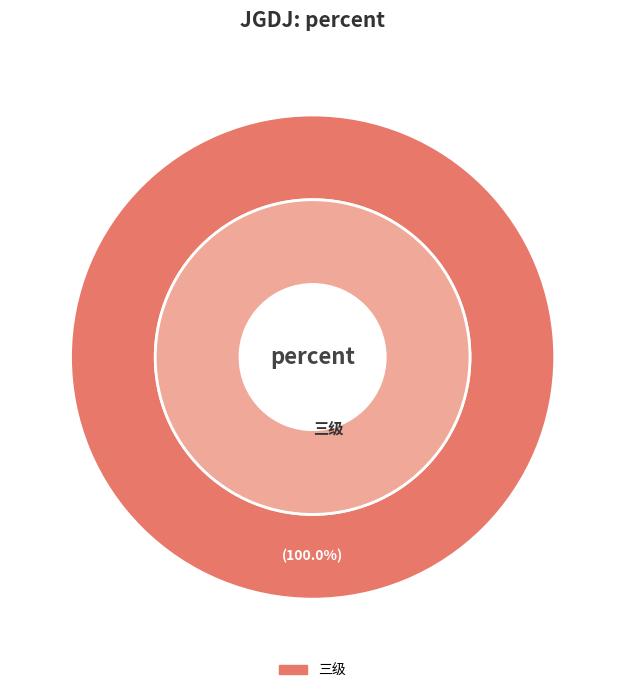

What is the largest slice in the pie chart?

三级